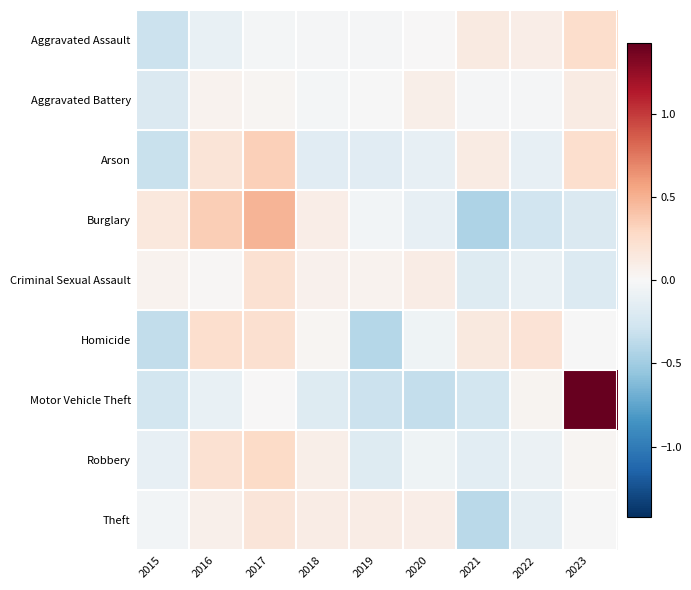

Reading left to right, what are all the values shown in this chart?

Aggravated Assault: 2015=-0.3	2016=-0.1	2017=-0.0	2018=-0.0	2019=-0.0	2020=0.0	2021=0.1	2022=0.1	2023=0.3
Aggravated Battery: 2015=-0.2	2016=0.0	2017=0.0	2018=-0.0	2019=-0.0	2020=0.1	2021=-0.0	2022=-0.0	2023=0.1
Arson: 2015=-0.3	2016=0.2	2017=0.3	2018=-0.2	2019=-0.2	2020=-0.1	2021=0.1	2022=-0.1	2023=0.2
Burglary: 2015=0.1	2016=0.3	2017=0.5	2018=0.1	2019=-0.0	2020=-0.1	2021=-0.4	2022=-0.3	2023=-0.2
Criminal Sexual Assault: 2015=0.0	2016=0.0	2017=0.2	2018=0.1	2019=0.0	2020=0.1	2021=-0.2	2022=-0.1	2023=-0.2
Homicide: 2015=-0.3	2016=0.2	2017=0.2	2018=0.0	2019=-0.4	2020=-0.1	2021=0.1	2022=0.2	2023=-0.0
Motor Vehicle Theft: 2015=-0.3	2016=-0.1	2017=0.0	2018=-0.2	2019=-0.3	2020=-0.3	2021=-0.3	2022=0.0	2023=1.4
Robbery: 2015=-0.1	2016=0.2	2017=0.3	2018=0.1	2019=-0.2	2020=-0.1	2021=-0.2	2022=-0.1	2023=0.0
Theft: 2015=-0.0	2016=0.1	2017=0.2	2018=0.1	2019=0.1	2020=0.1	2021=-0.4	2022=-0.1	2023=-0.0